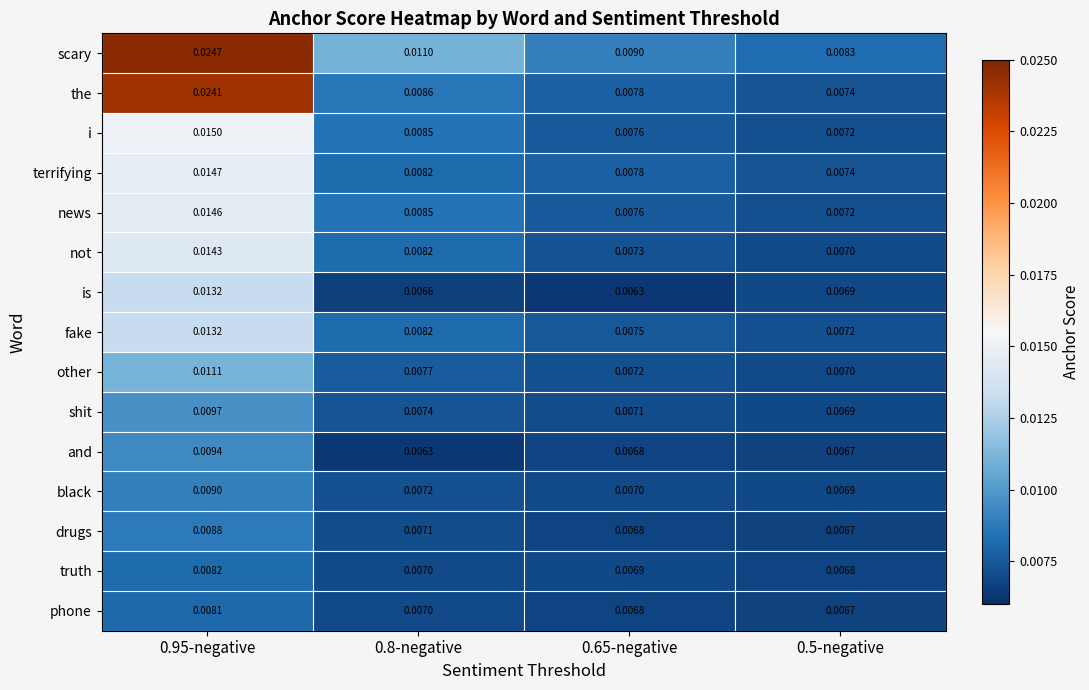

Which series has the largest total across all categories?

scary